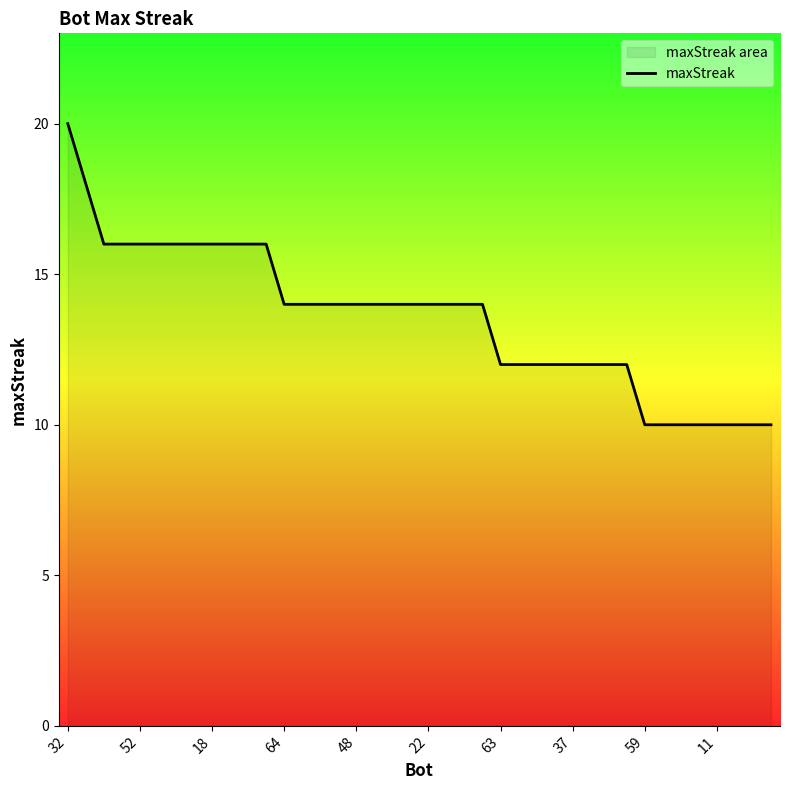

Which has a higher value, 25 or 32?

32